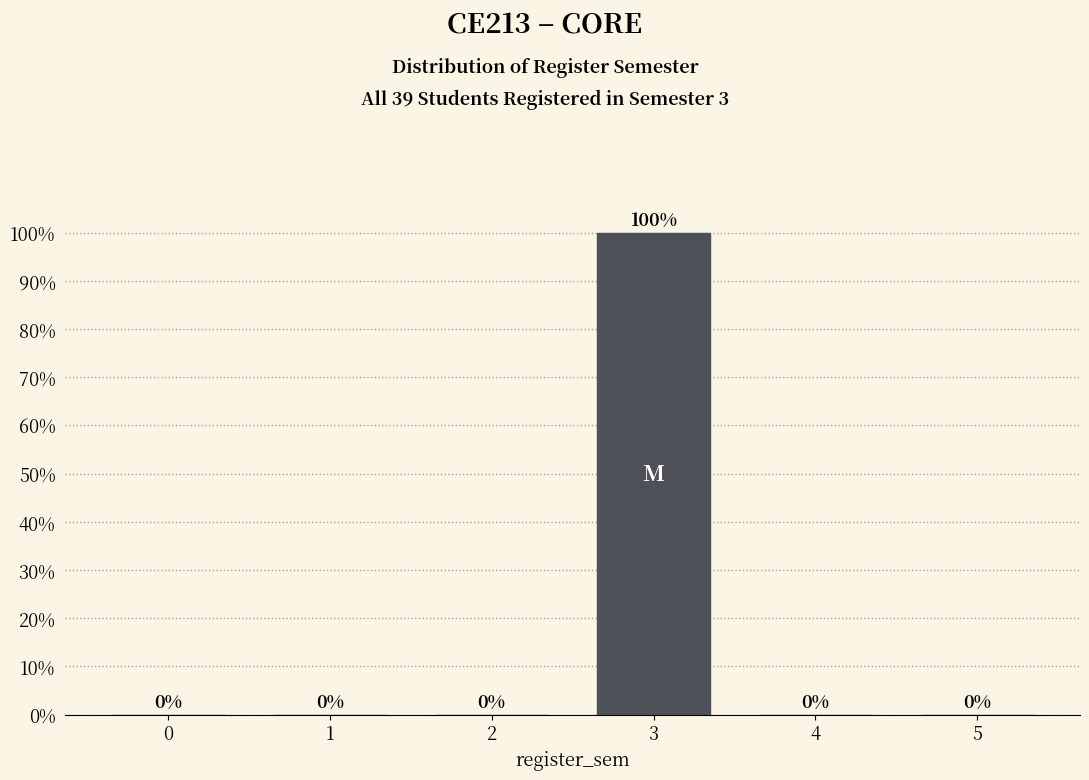

Reading right to left, transcribe all the data shown in this chart.

5=0	4=0	3=100	2=0	1=0	0=0